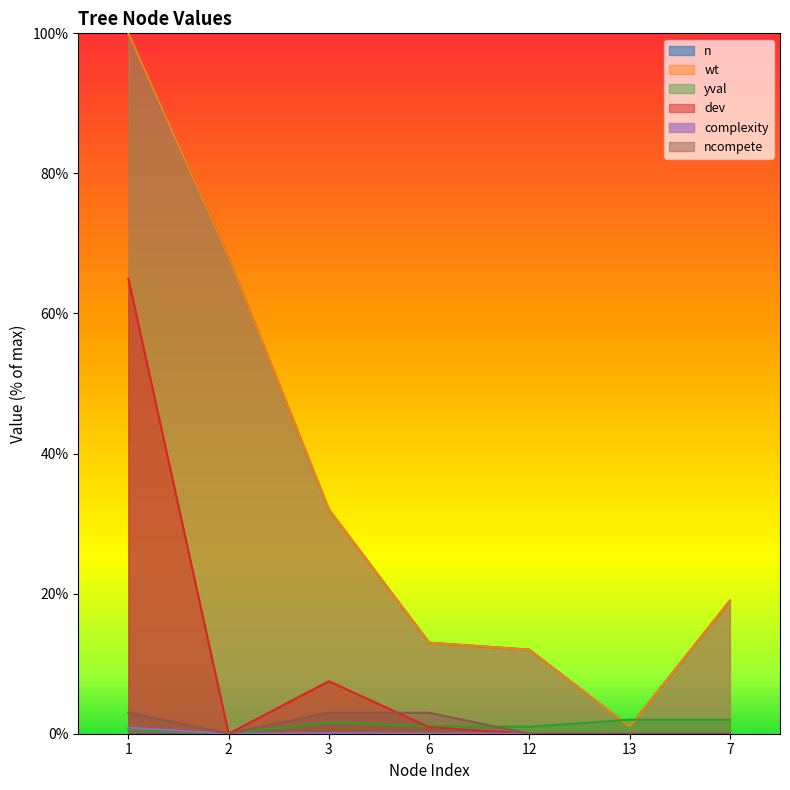

Reading left to right, list all the values displayed in this chart.

n: 100.0	68.0	32.0	13.0	12.0	1.0	19.0
wt: 100.0	68.0	32.0	13.0	12.0	1.0	19.0
yval: 0.5	0.0	1.6	1.1	1.0	2.0	2.0
dev: 65.0	0.0	7.5	0.9	0.0	0.0	0.0
complexity: 0.9	0.0	0.1	0.0	0.0	0.0	0.0
ncompete: 3.0	0.0	3.0	3.0	0.0	0.0	0.0